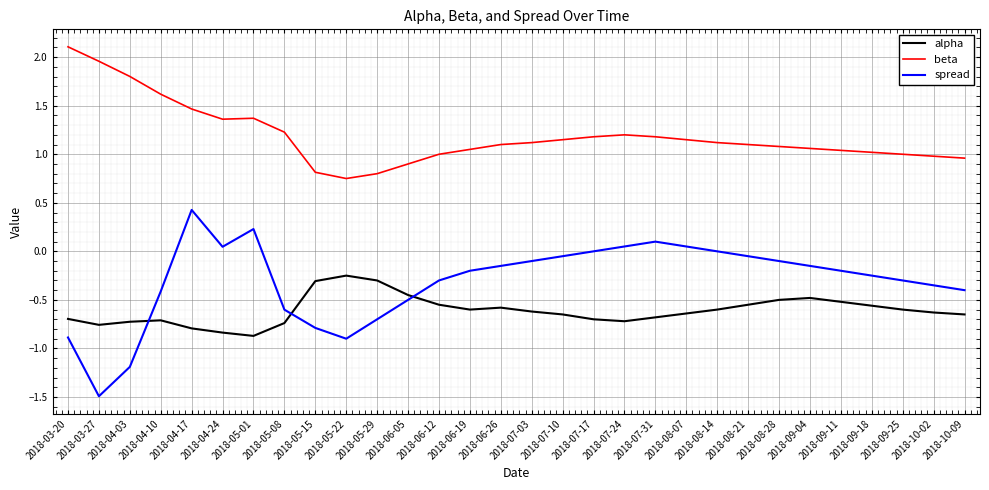

Where does the beta series first go above 1?

2018-03-20